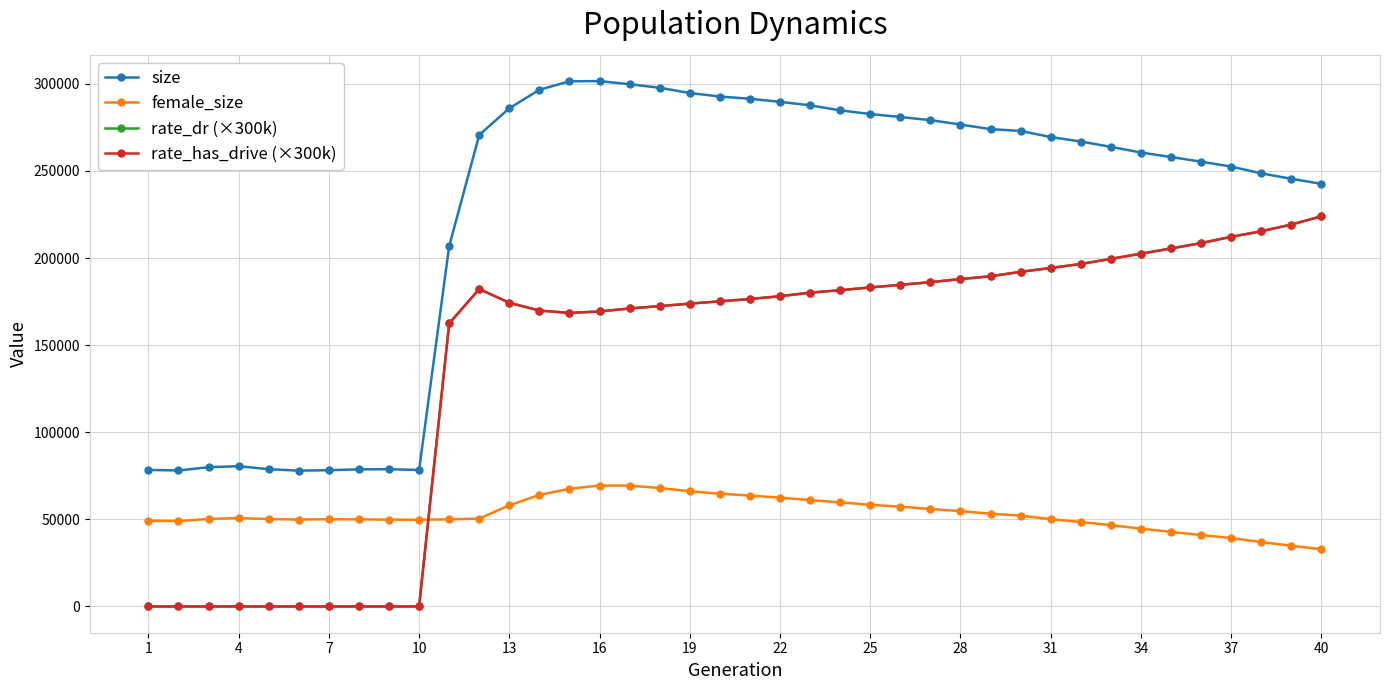

At how many categories does at least one series exceed 212426?

29